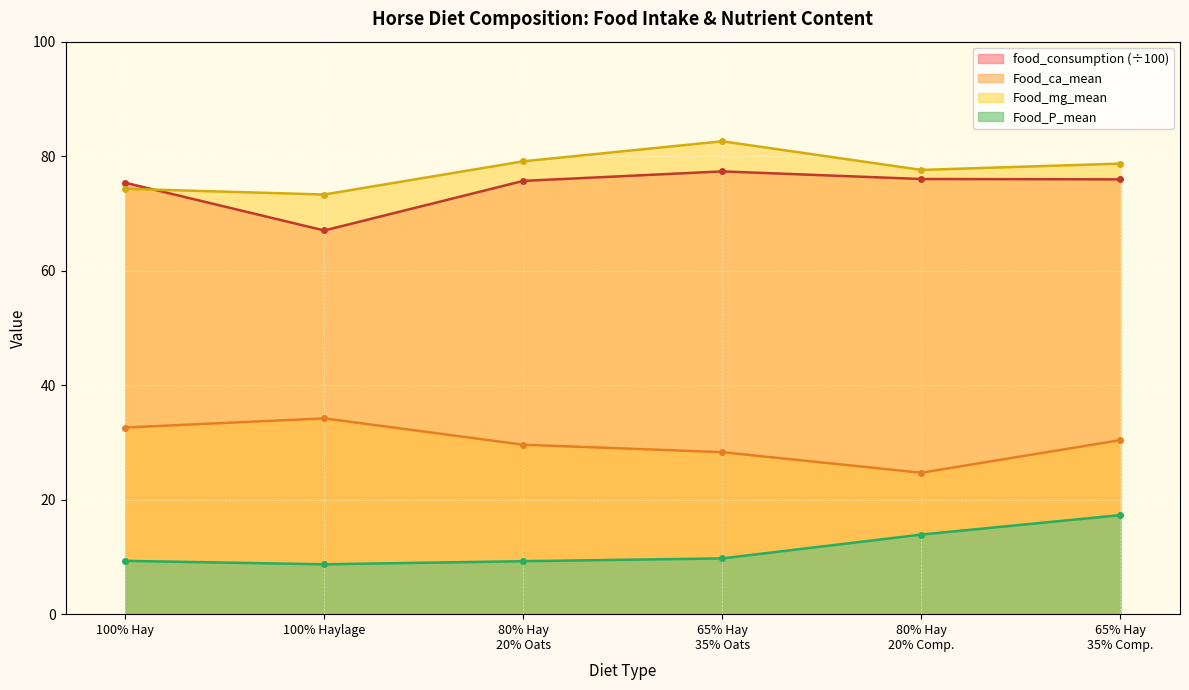

What is the difference between the second highest and minimum values in the Food_ca_mean series?

7.9